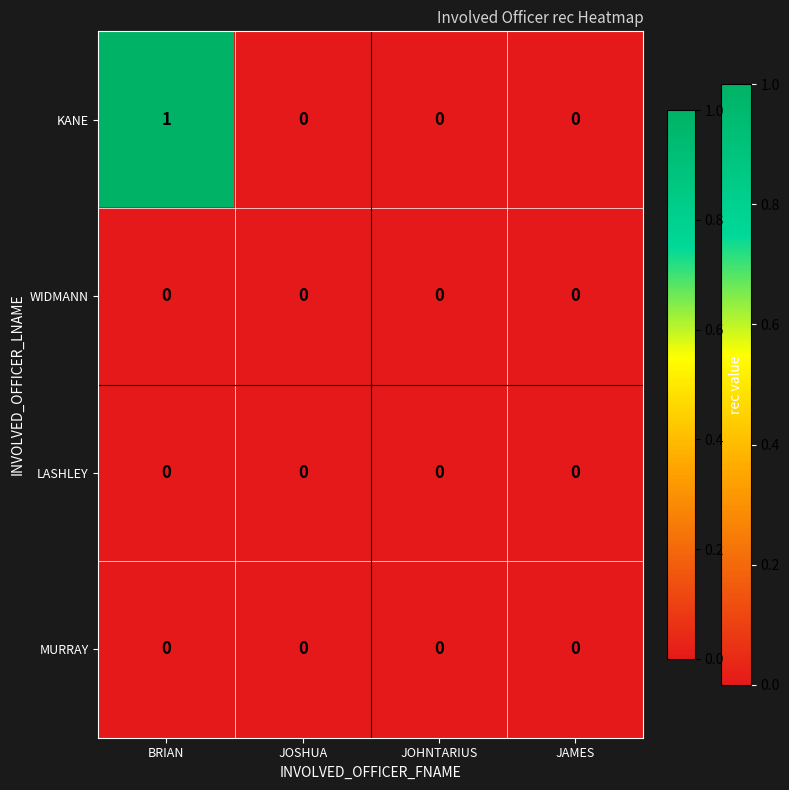

How many positive values does the KANE series have?

1